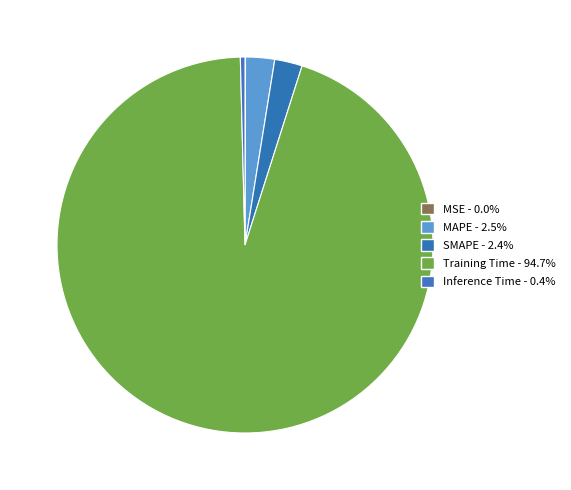

Is the sum of Inference Time and SMAPE greater than half?

No